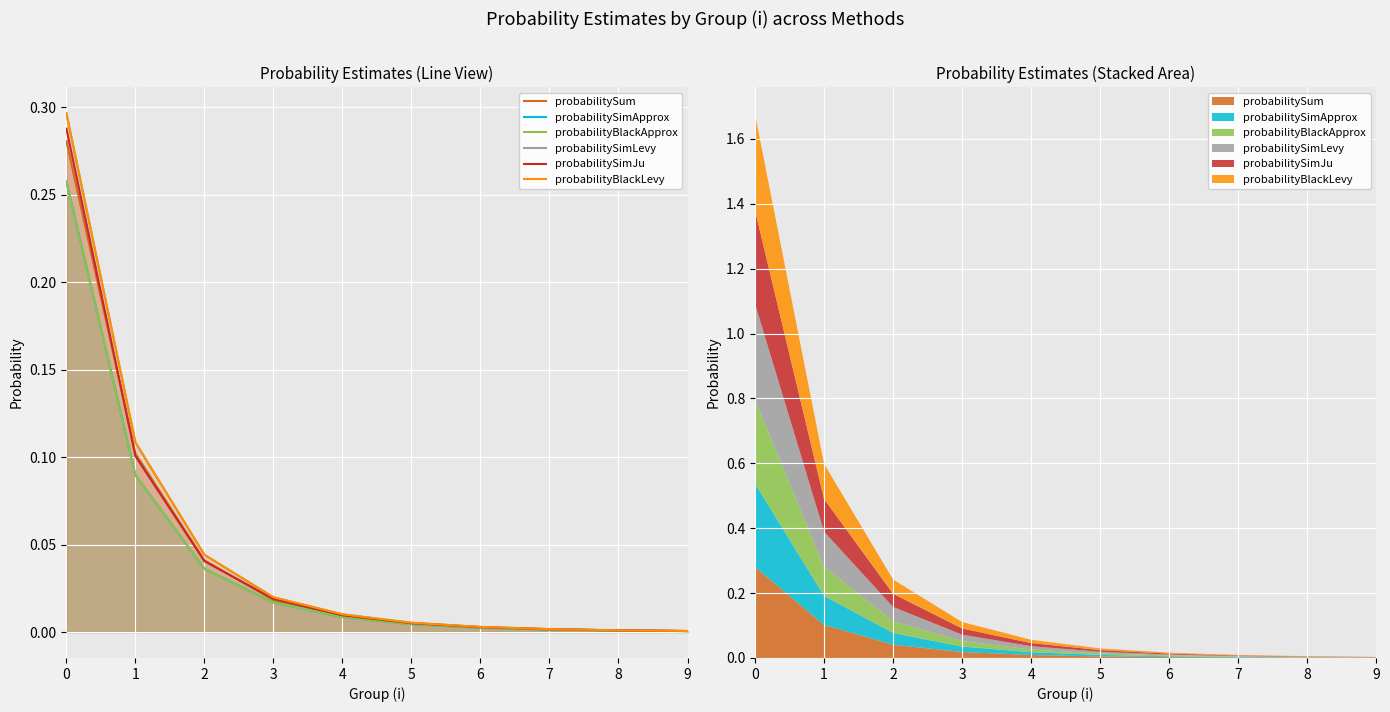

Is the value of probabilityBlackLevy at 2 greater than the value of probabilitySimJu at 6?

Yes